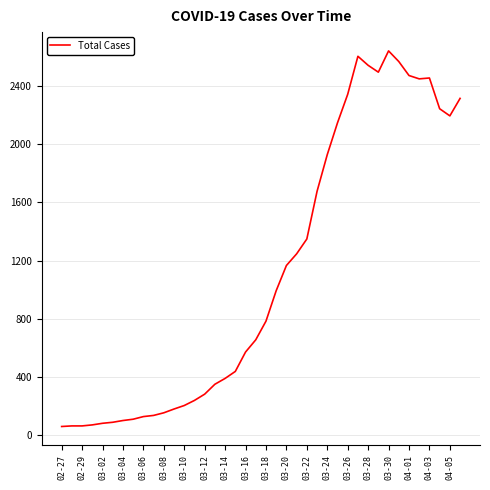

What is the difference between the maximum and minimum values?

2578